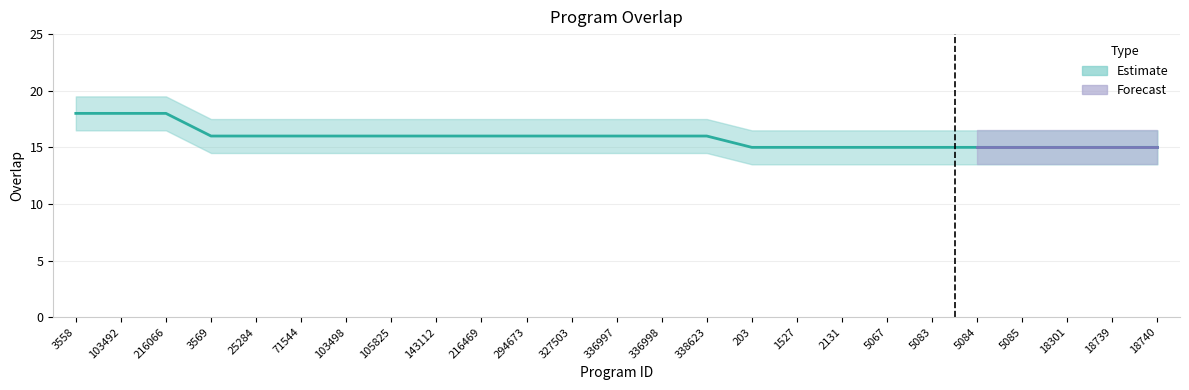

Rank the categories by value from highest to lowest.

3558, 103492, 216066, 3569, 25284, 71544, 103498, 105825, 143112, 216469, 294673, 327503, 336997, 336998, 338623, 203, 1527, 2131, 5067, 5083, 5084, 5085, 18301, 18739, 18740